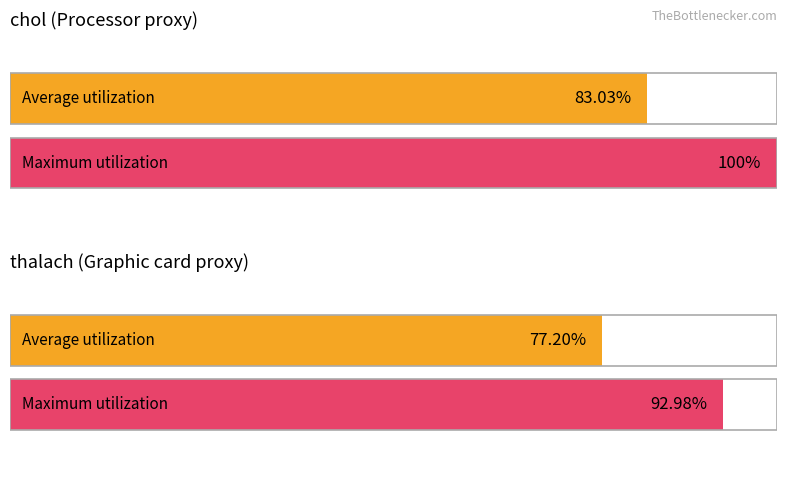

List the series in order of their peak value, highest first.

Maximum utilization, Average utilization